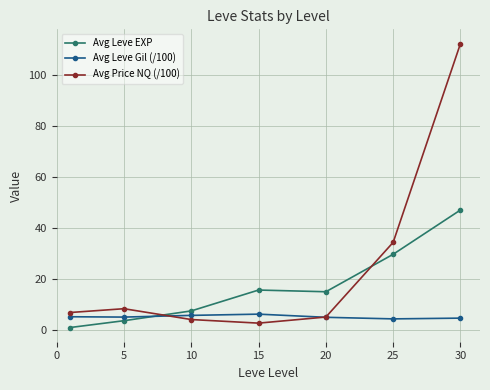

Which series has the largest range (max minus min)?

Avg Price NQ (/100)